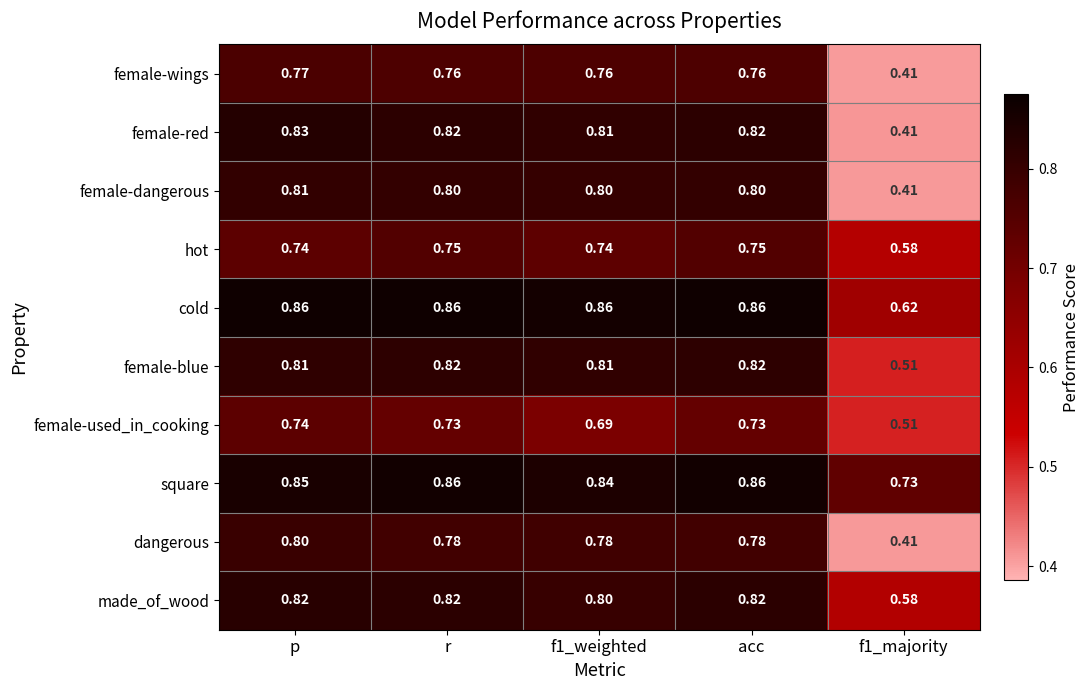

Which series changed the most between p and r?

dangerous